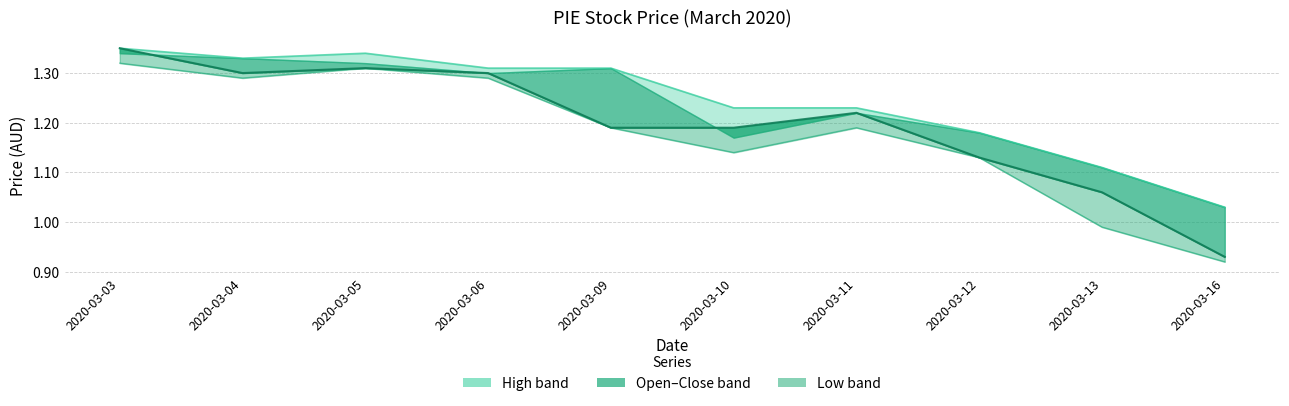

What is the smallest value displayed?

0.9